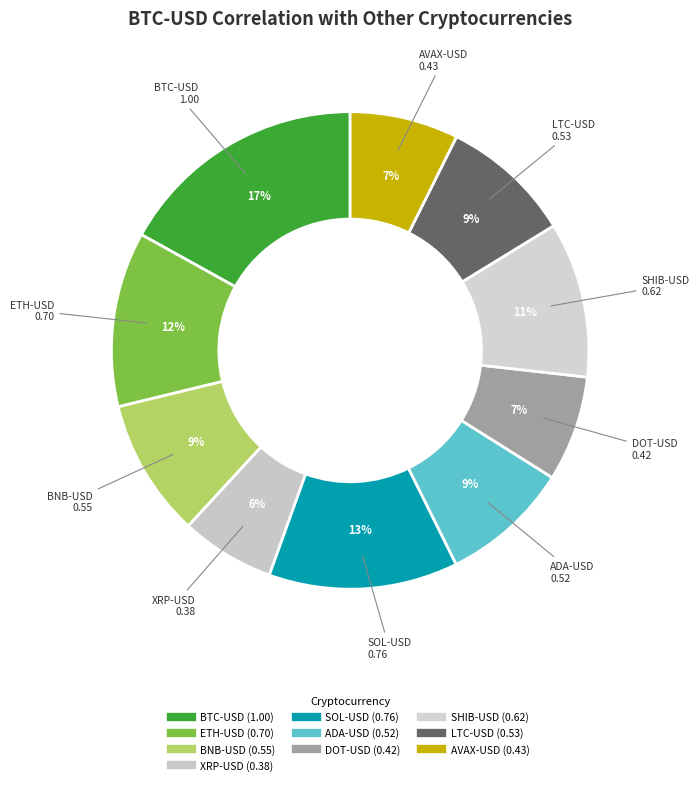

How many slices are in this pie chart?

10